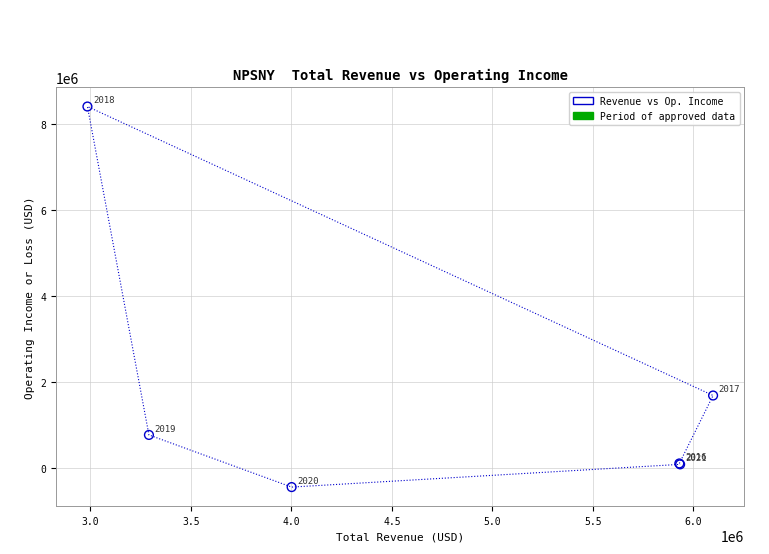

What Y value in the scatter plot is closest to 3988000?

1690000